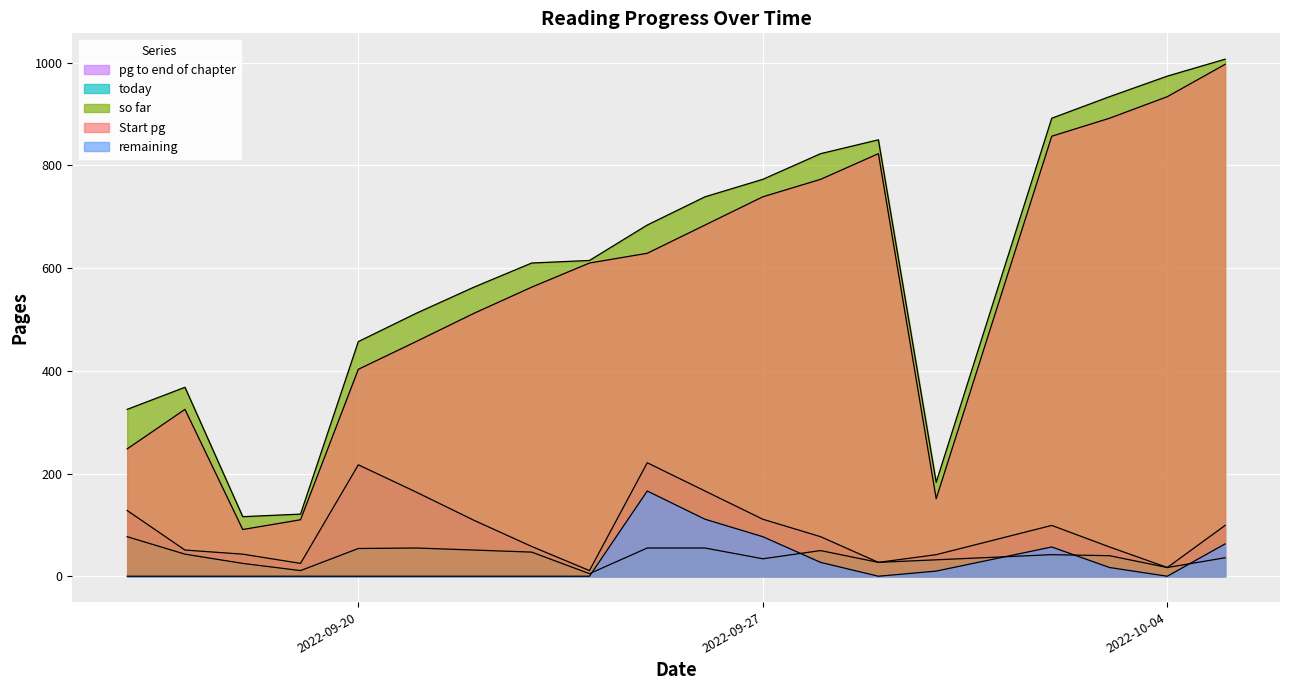

How many lines are shown in the chart?

5